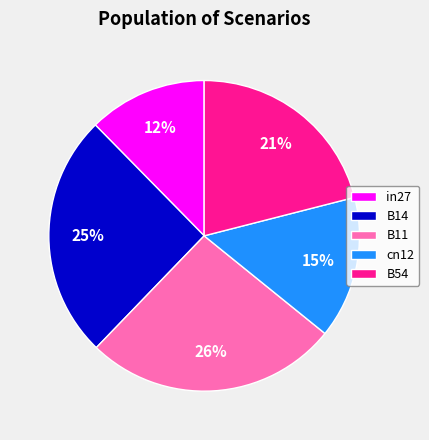

To the nearest percent, what percentage of the pie is B11?

26%